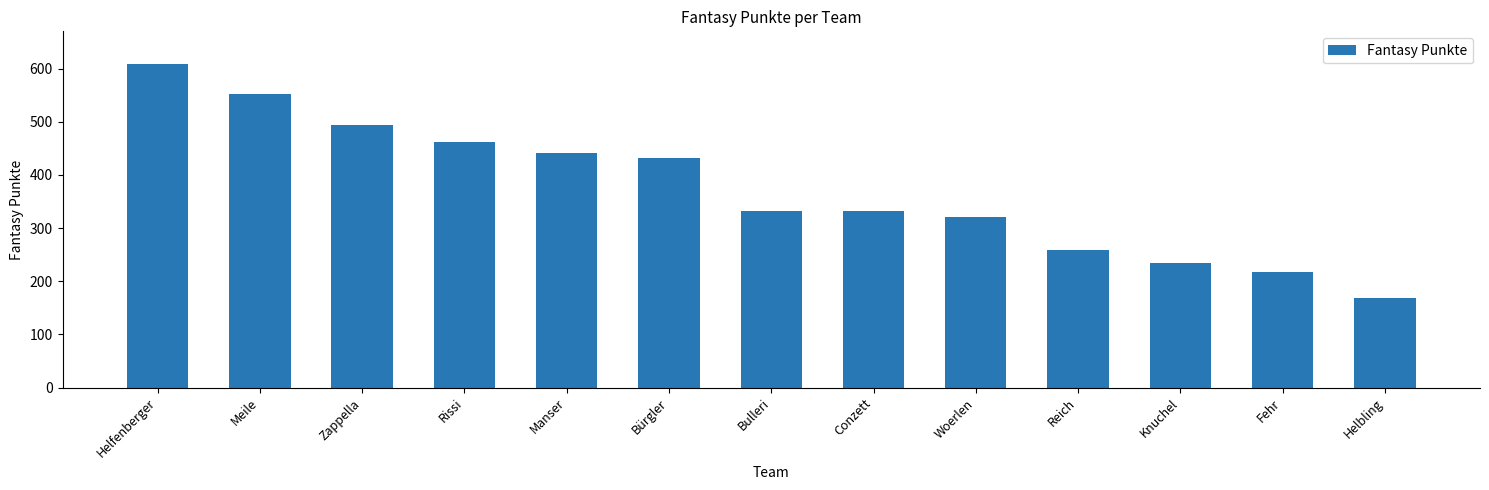

What is the label of the 7th bar from the left?

Bulleri